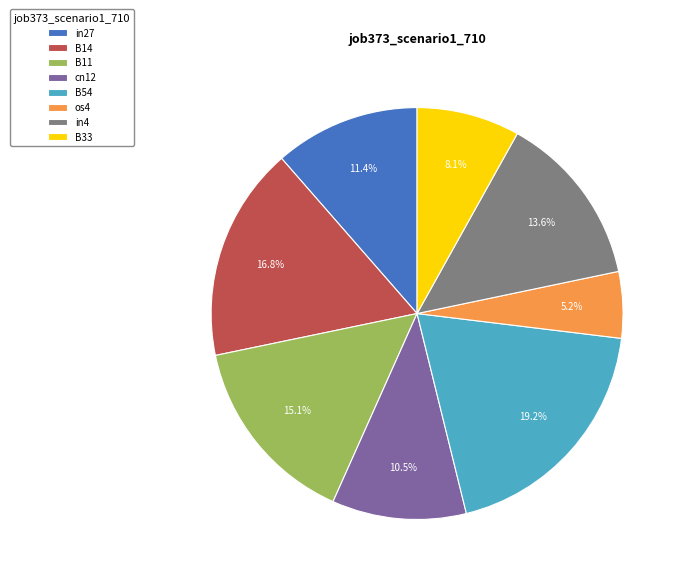

The B11 slice represents 15% of the pie. True or false?

True